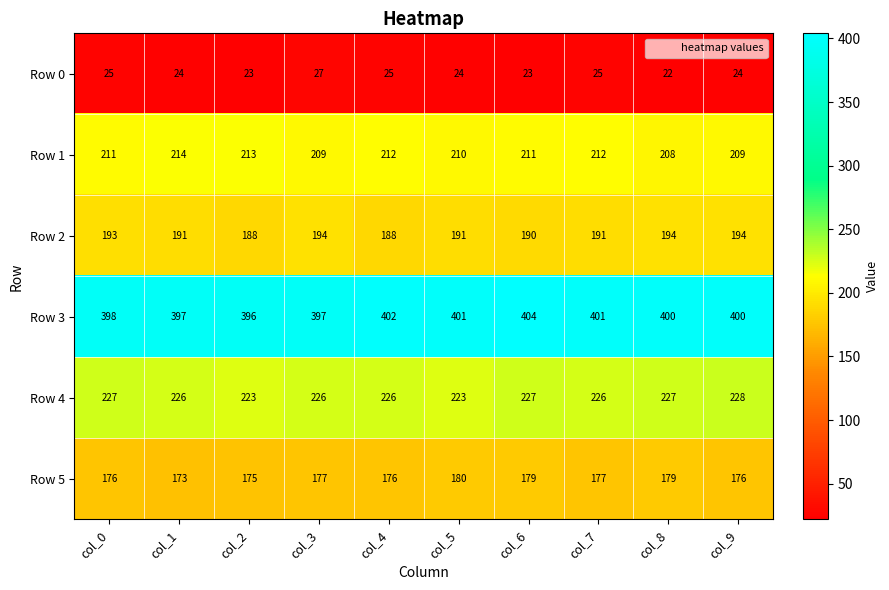

The Row 1 series shows 115 at col_5. True or false?

False